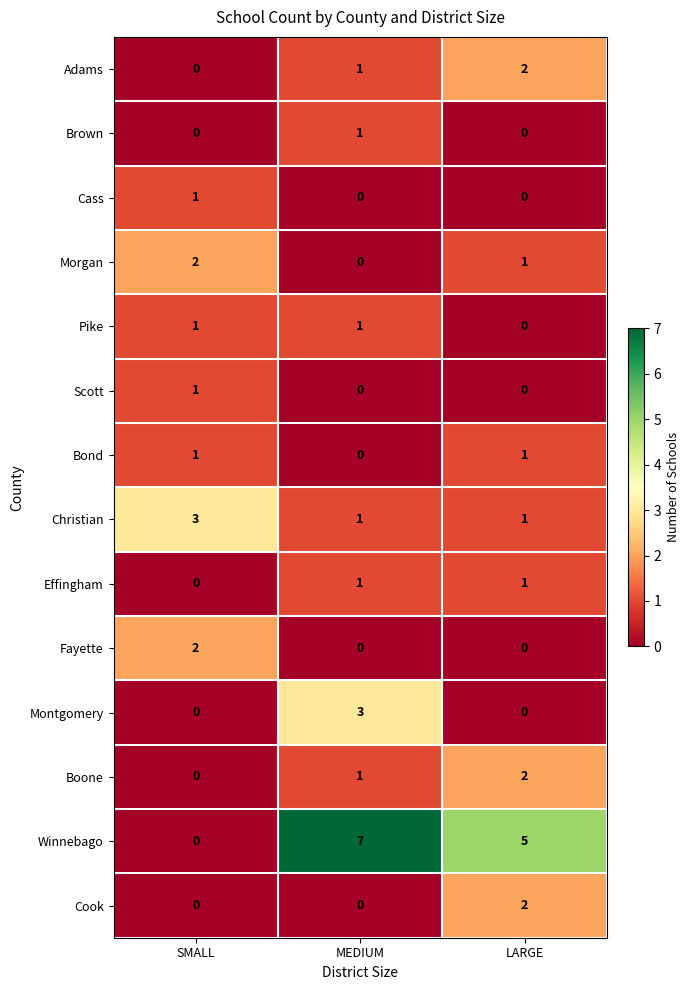

Rank the categories by Adams value from lowest to highest.

SMALL, MEDIUM, LARGE